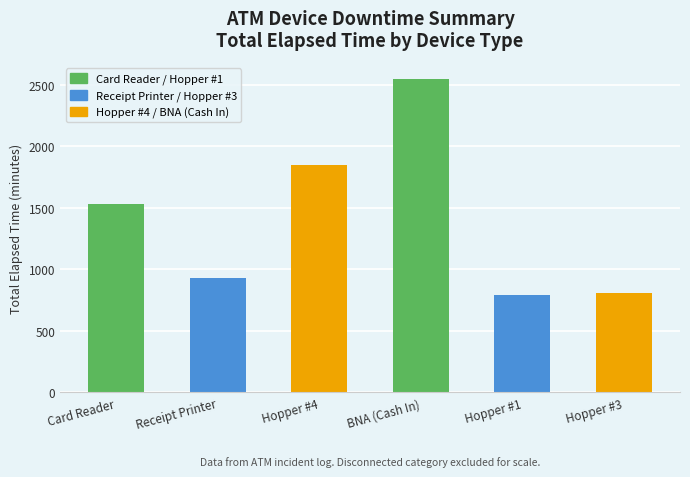

At which label is the value closest to 1672?

Card Reader